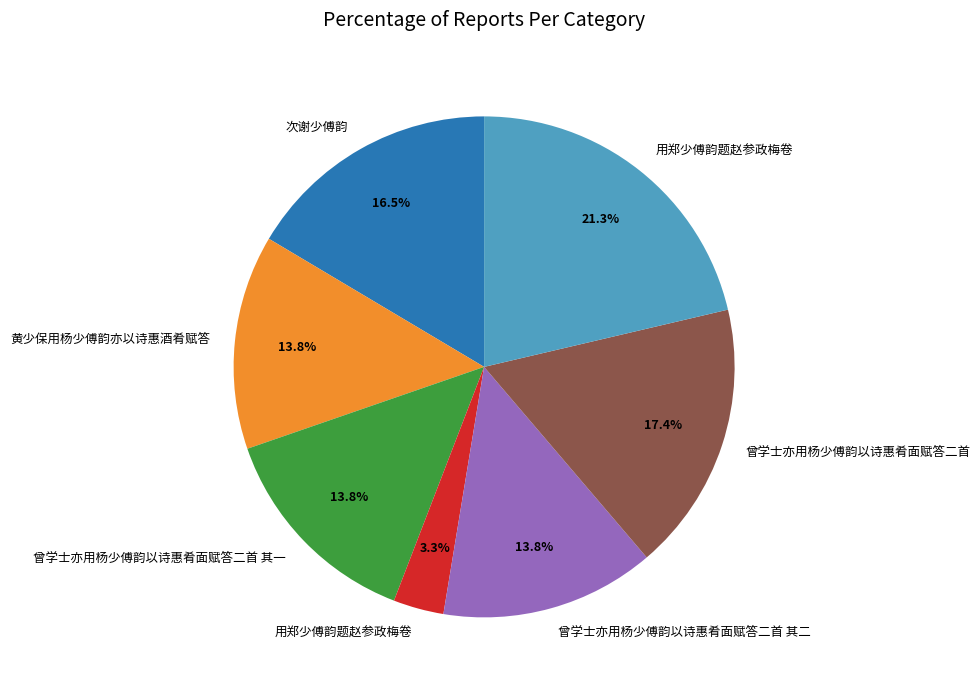

Is there a majority slice in this chart?

No